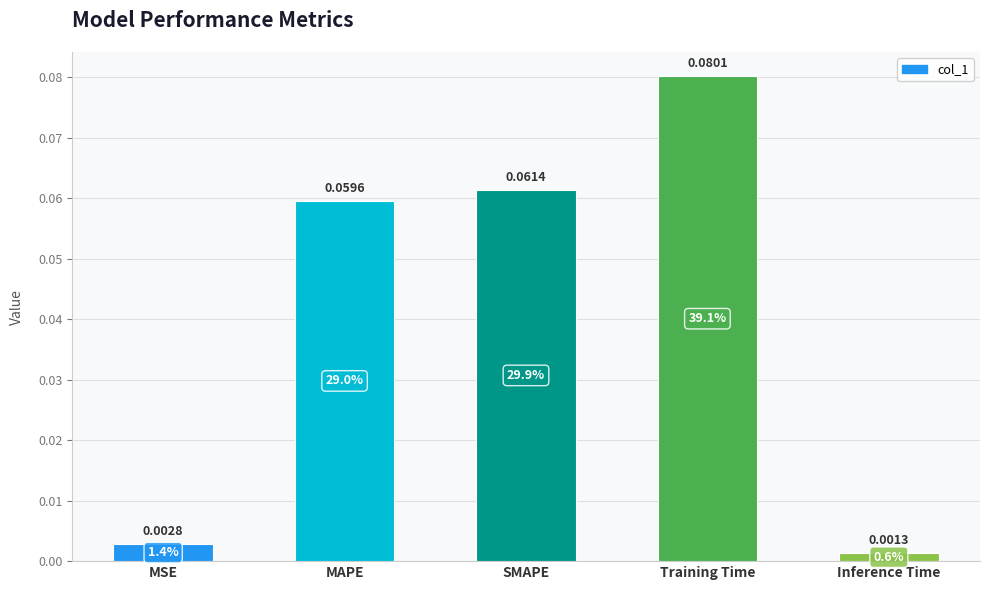

What is the label of the 2nd bar from the right?

Training Time